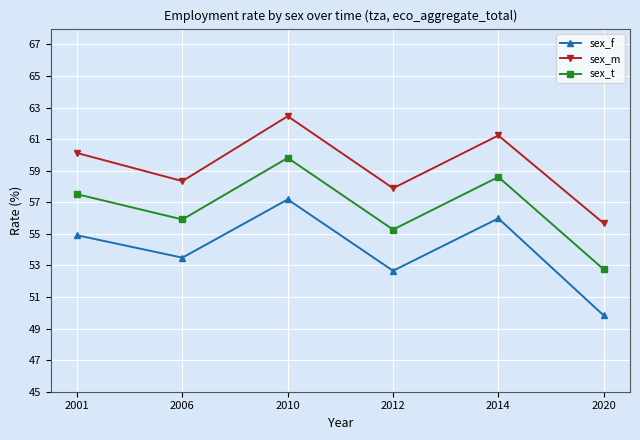

Reading right to left, transcribe all the data shown in this chart.

sex_f: 49.8	56.0	52.7	57.2	53.5	54.9
sex_m: 55.7	61.2	57.9	62.5	58.3	60.1
sex_t: 52.8	58.6	55.3	59.8	55.9	57.5